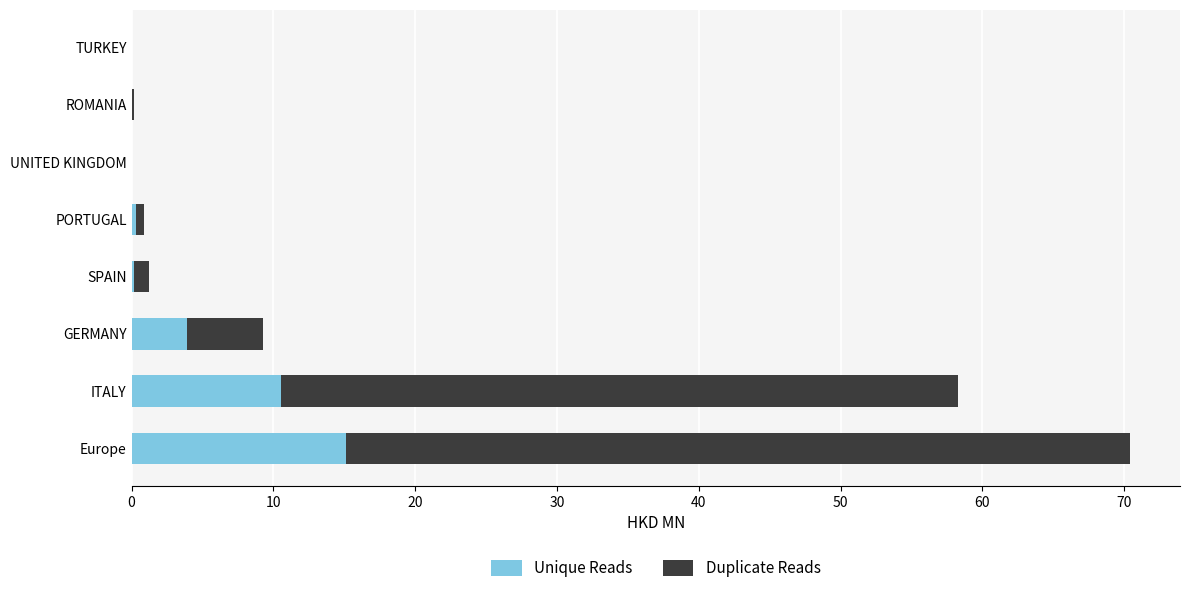

What is the total value across all series at GERMANY?

9.3